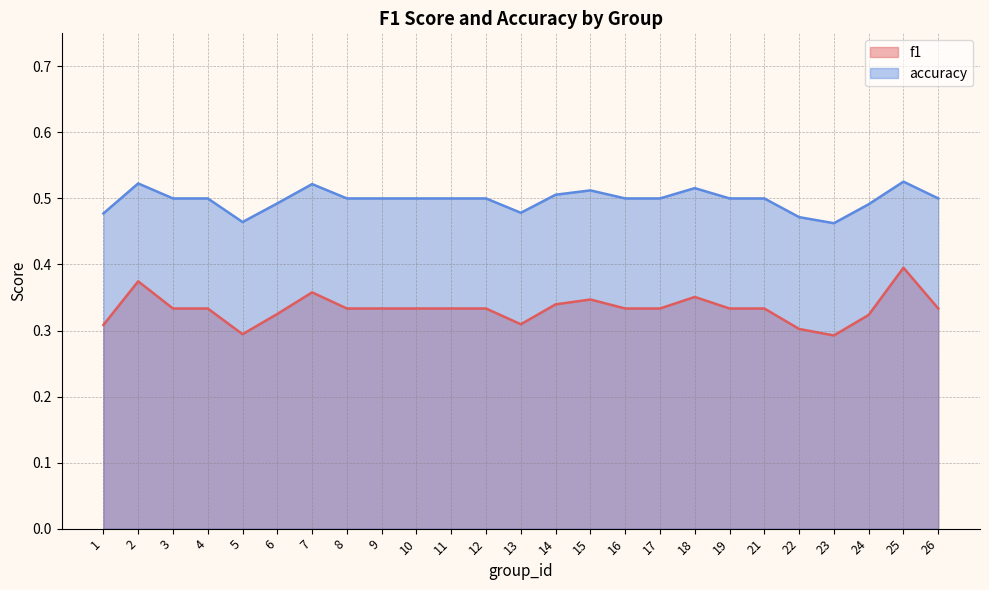

True or false: f1 and accuracy intersect in this chart.

False